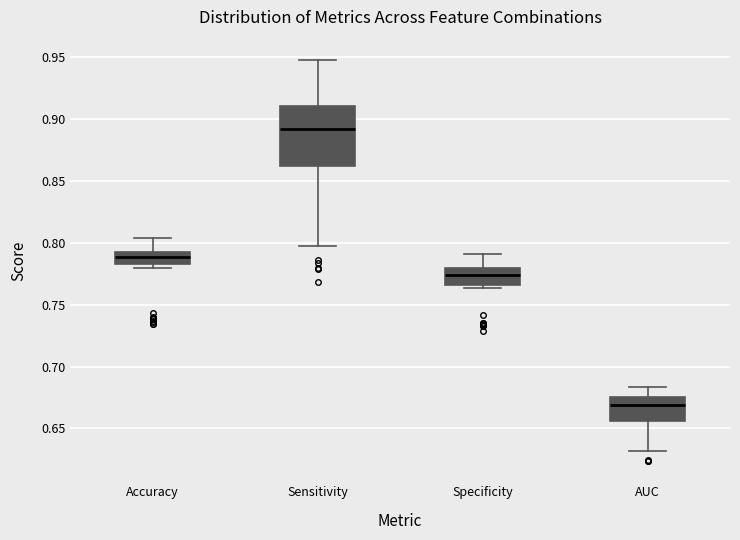

Reading left to right, transcribe this box plot: for each box, give where its median line is, the range the box spans, and where its two whiskers end, as read against the y-axis. The values are not printed on the chart, so give them approximately, as read against the axis.

Accuracy: median 0.790, box 0.785 to 0.795, whiskers 0.780 to 0.805
Sensitivity: median 0.890, box 0.860 to 0.910, whiskers 0.795 to 0.950
Specificity: median 0.775, box 0.765 to 0.780, whiskers 0.765 (just below the box's lower edge) to 0.790
AUC: median 0.670, box 0.655 to 0.675, whiskers 0.630 to 0.685